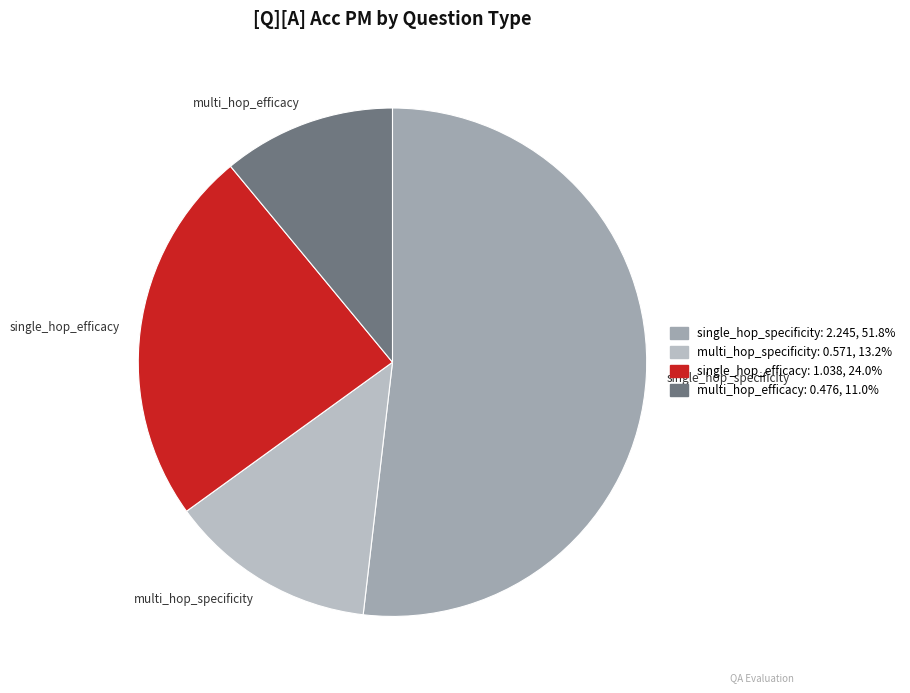

Do multi_hop_efficacy and single_hop_specificity together represent more than half of the pie?

Yes